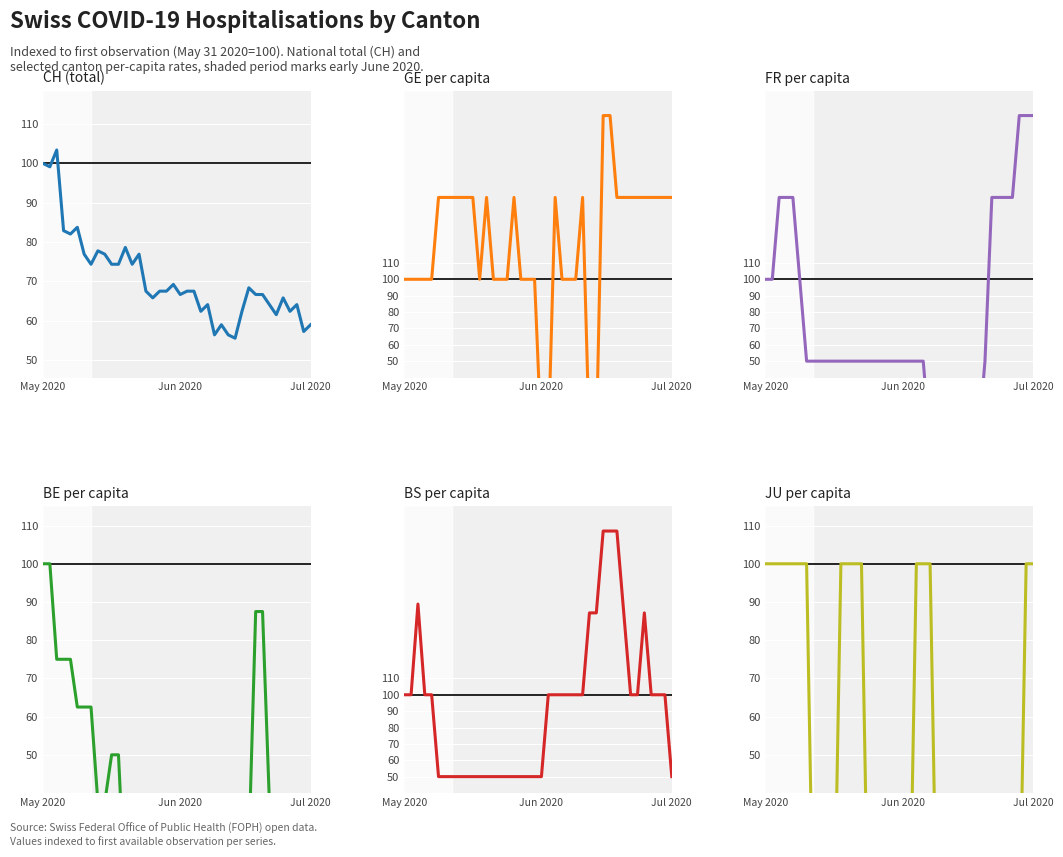

At which label is JU per capita closest to 50?

May 2020